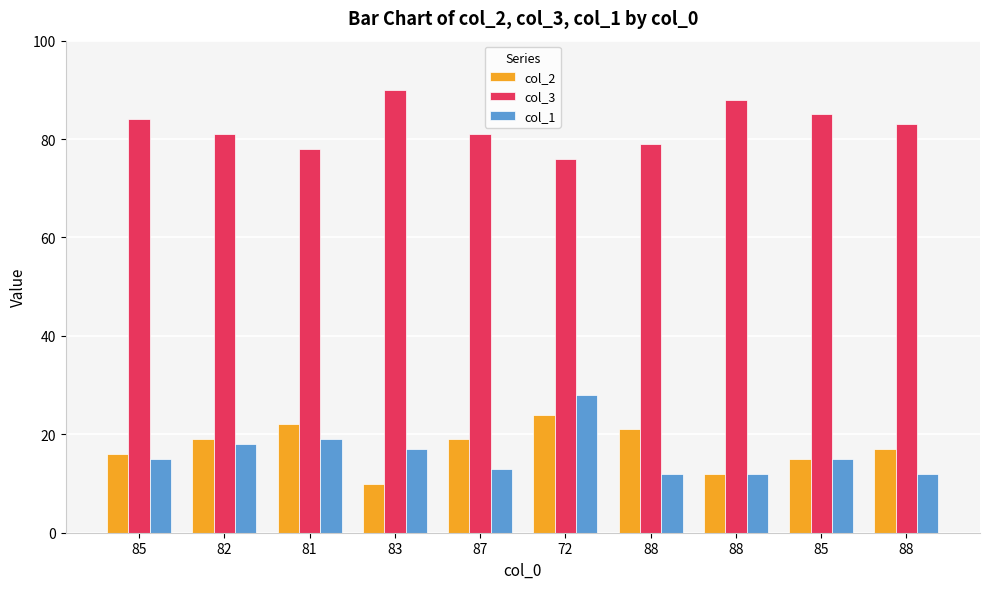

How many bars are there in total?

30